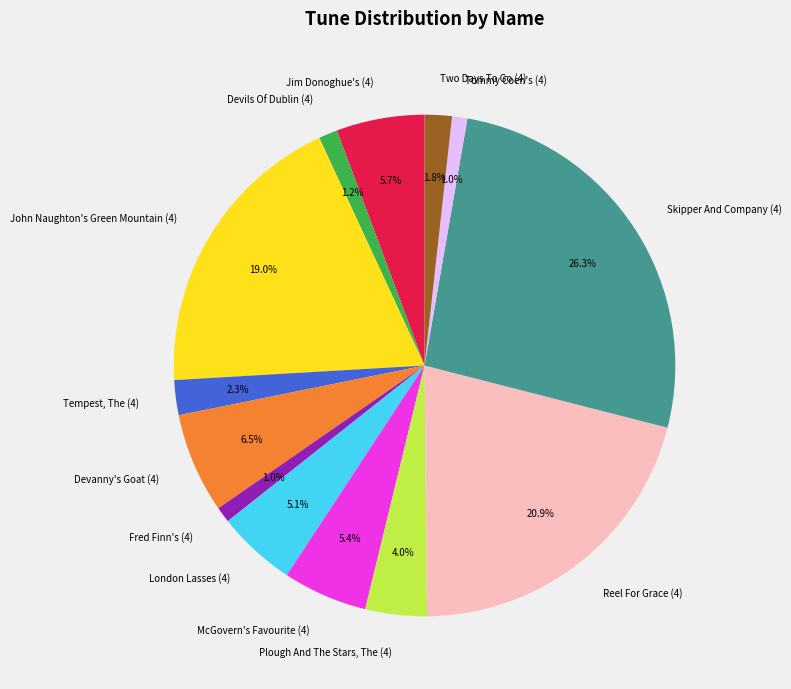

What is the largest slice in the pie chart?

Skipper And Company (4)